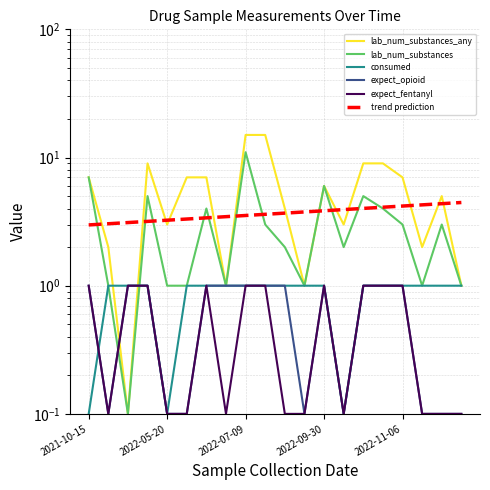

How many times do lab_num_substances_any and consumed cross each other?

2